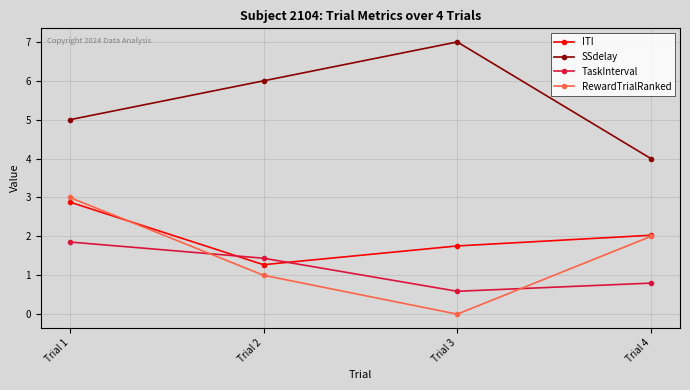

At which label is RewardTrialRanked closest to 1?

Trial 2